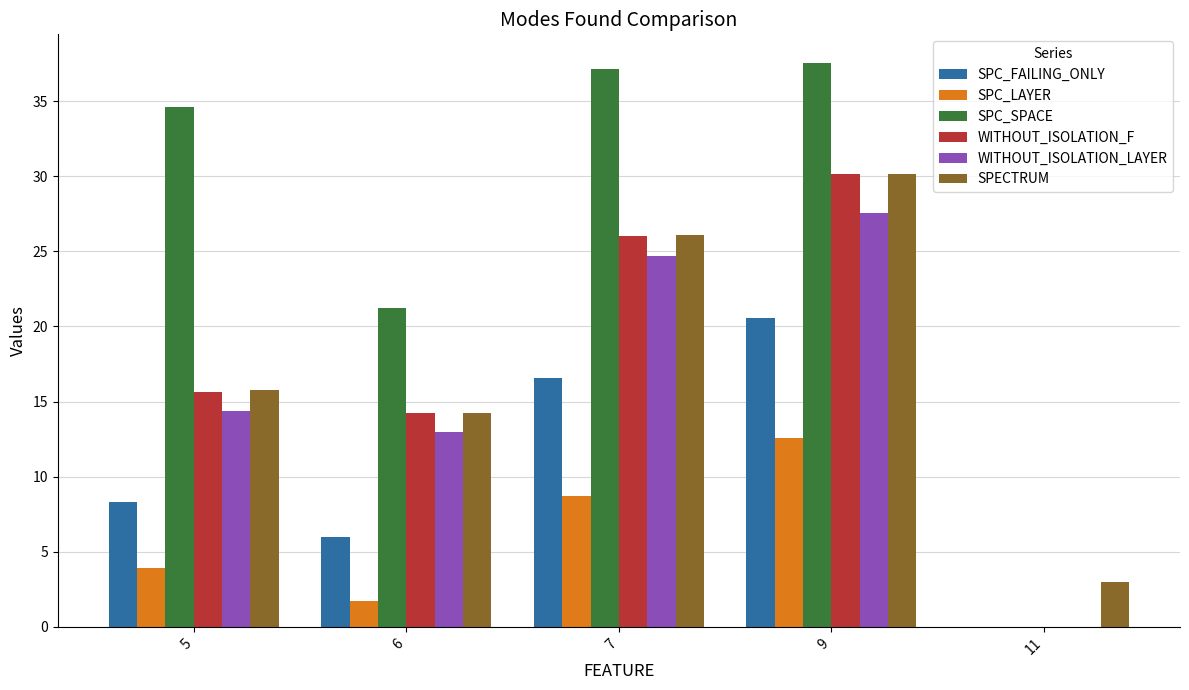

The value of SPC_FAILING_ONLY at 6 is 6.0. True or false?

True